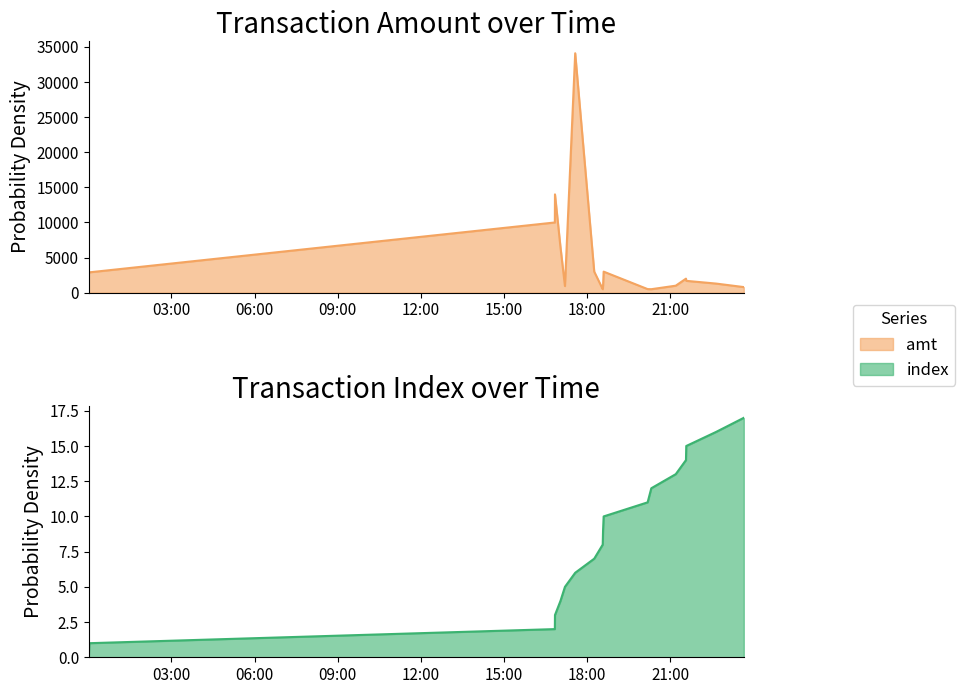

What is the label of the 9th point from the right?

2023-09-11 18:34:20